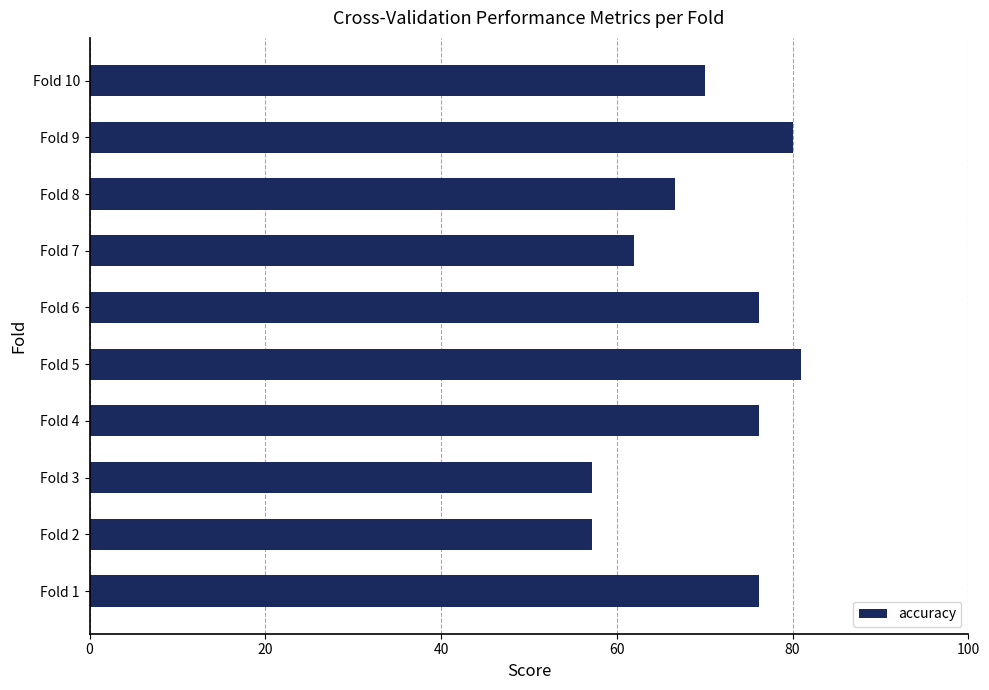

What is the greatest value displayed?

81.0